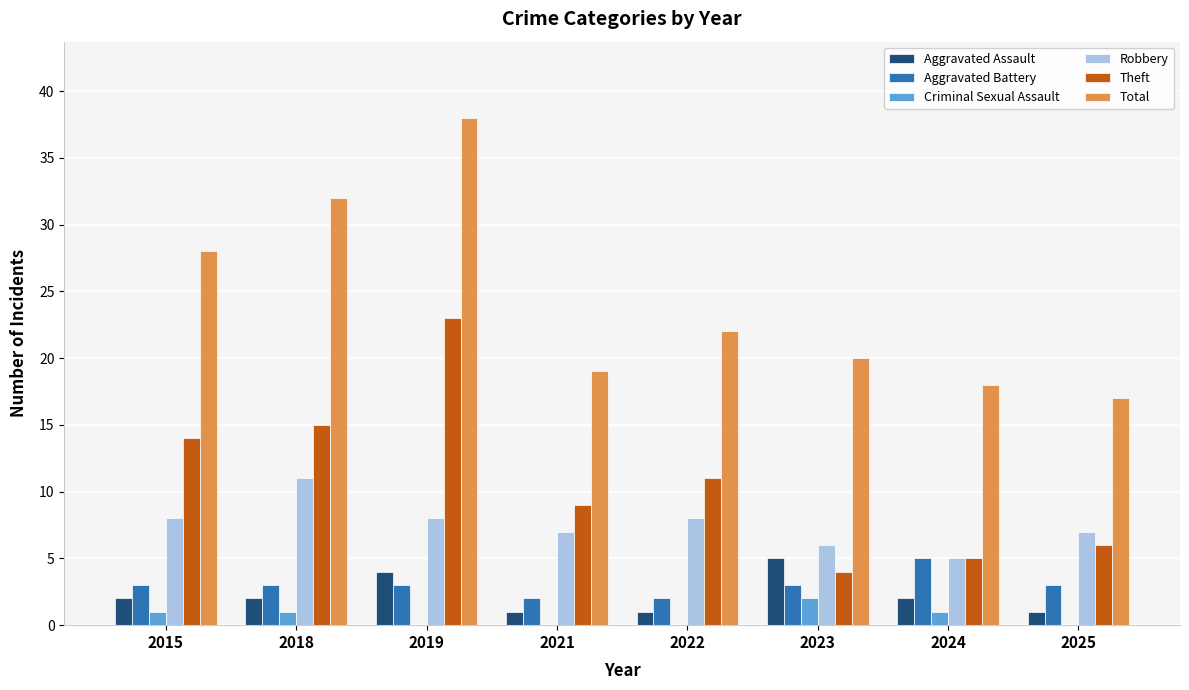

How many data points does each series have?

8